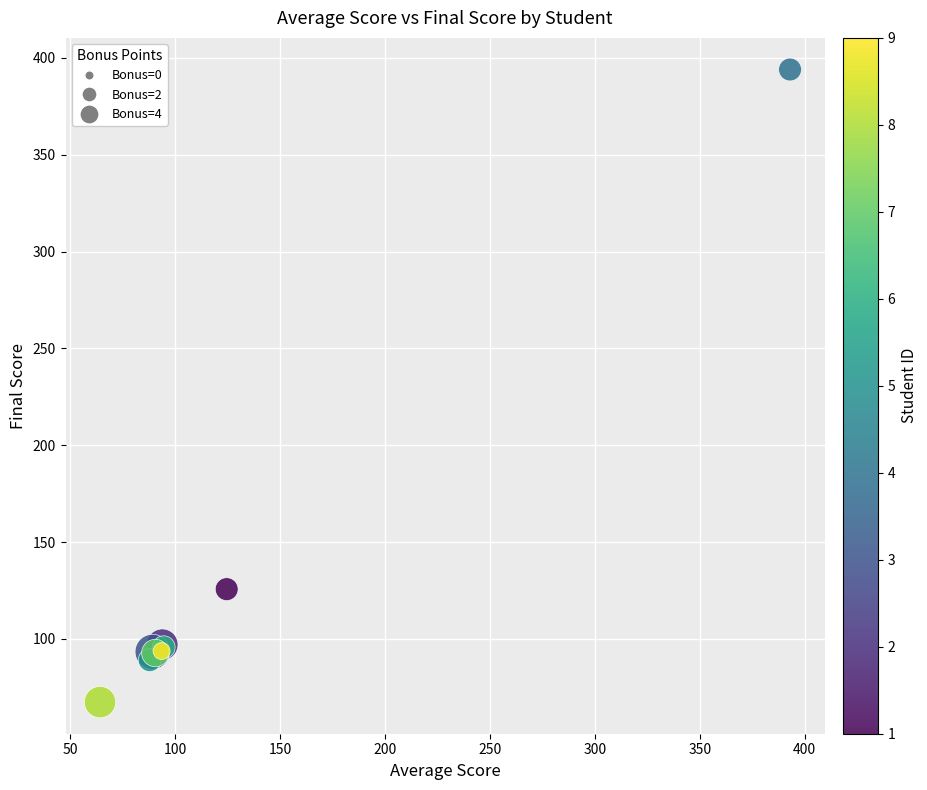

What Y value in the scatter plot is closest to 230?

125.7